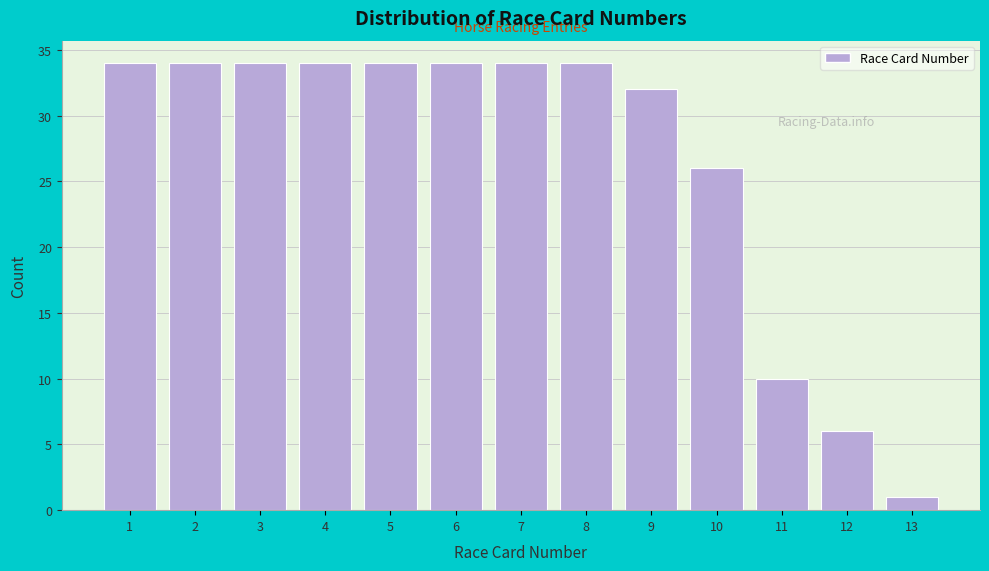

Reading right to left, list all the values displayed in this chart.

1	6	10	26	32	34	34	34	34	34	34	34	34